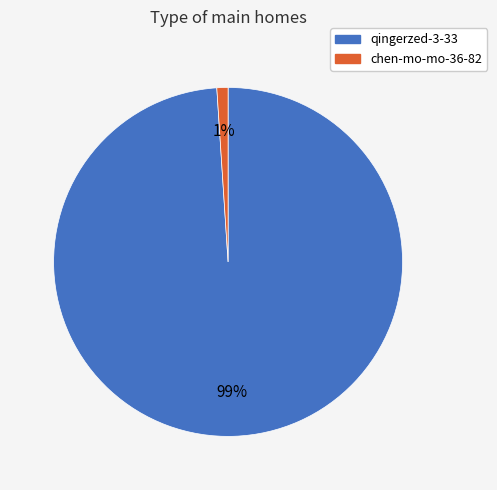

Do chen-mo-mo-36-82 and qingerzed-3-33 together represent more than half of the pie?

Yes